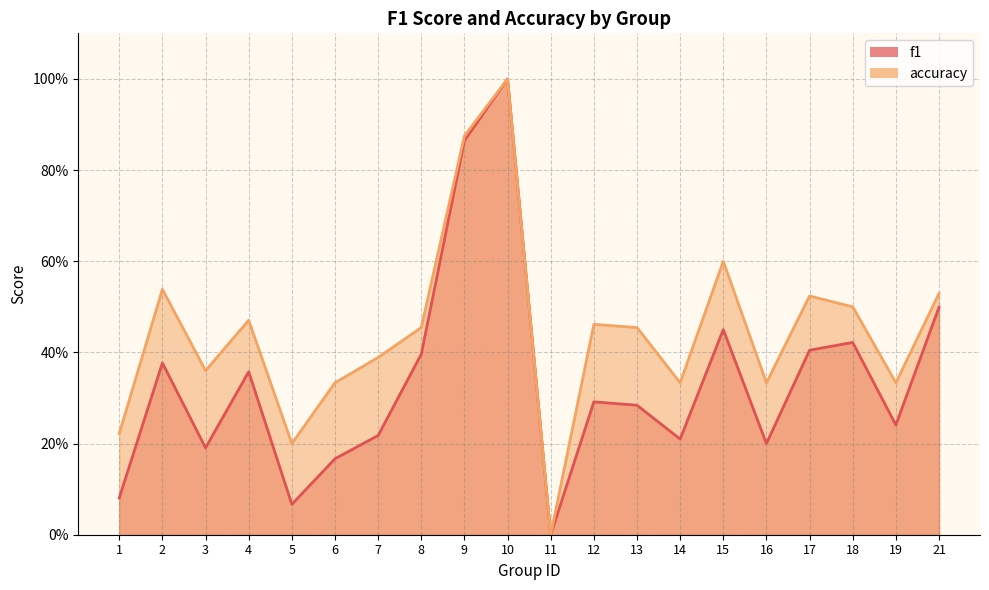

Rank the categories by f1 value from highest to lowest.

10, 9, 21, 15, 18, 17, 8, 2, 4, 12, 13, 19, 7, 14, 16, 3, 6, 1, 5, 11